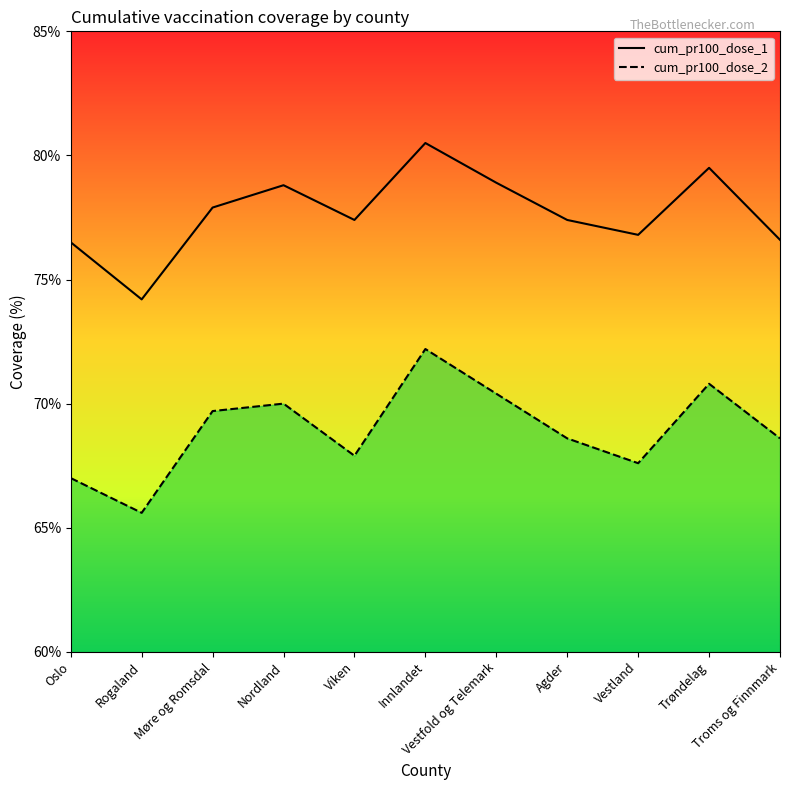

Which series has the largest total across all categories?

cum_pr100_dose_1